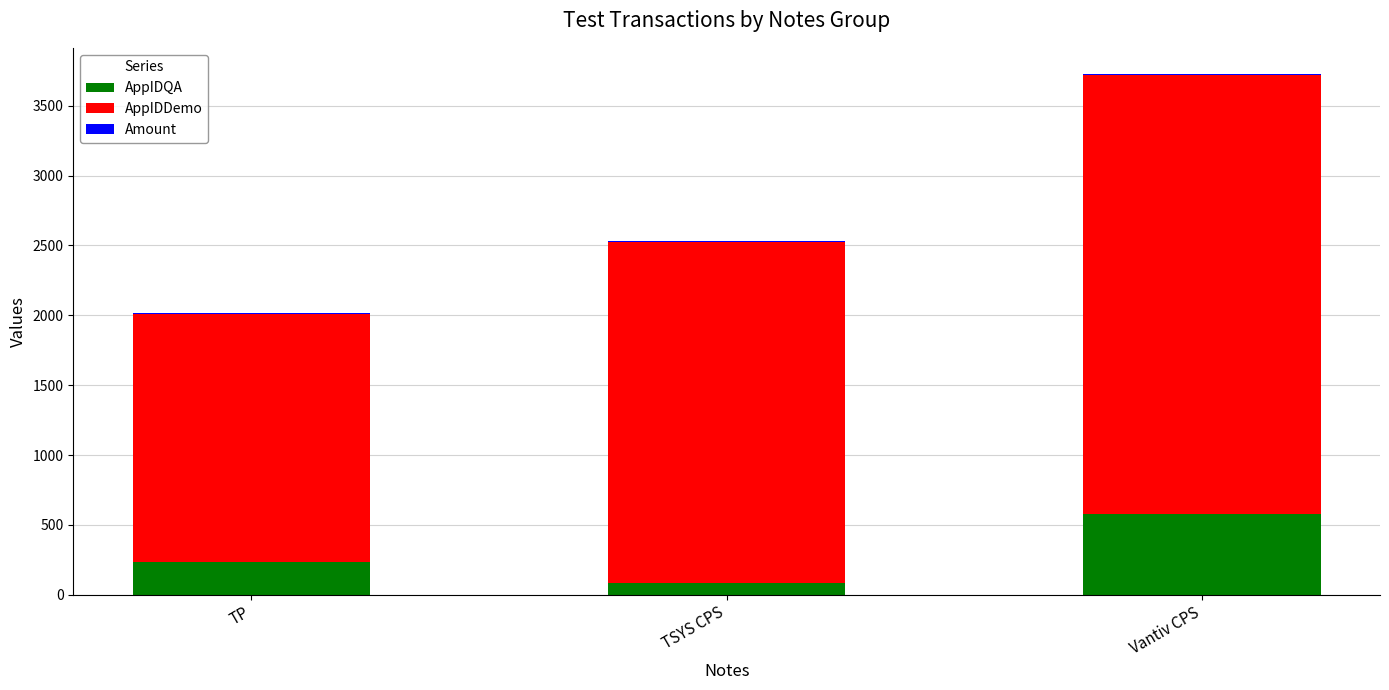

Where is AppIDQA nearest to the value 334?

TP